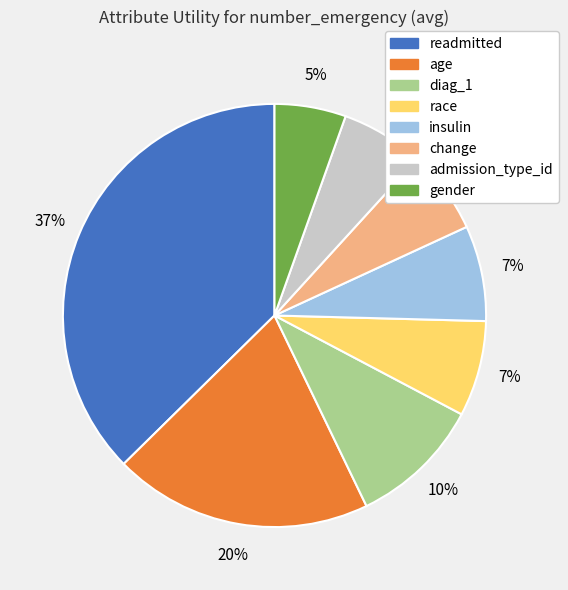

Do admission_type_id and readmitted together represent more than half of the pie?

No